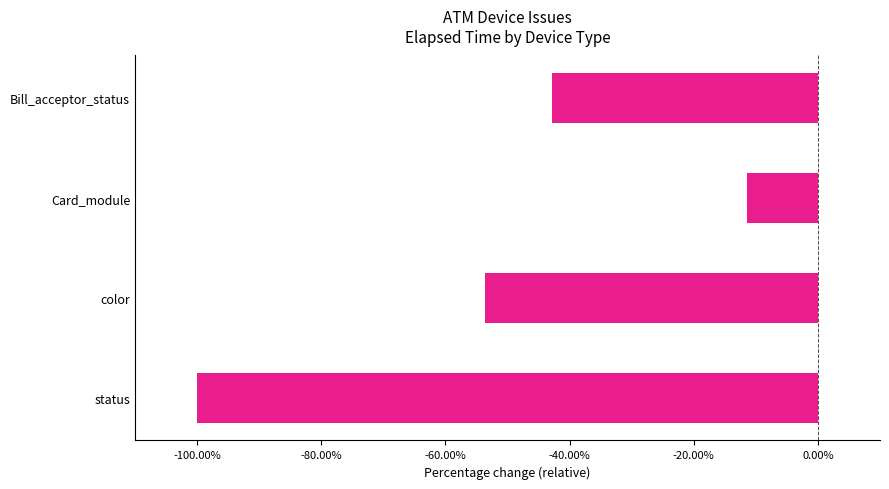

Are the bars horizontal?

Yes